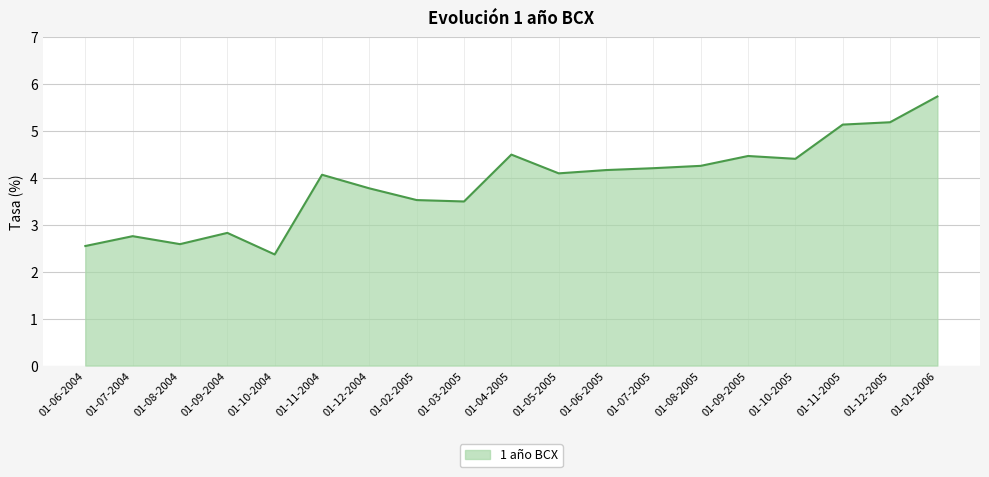

How many lines are shown in the chart?

1